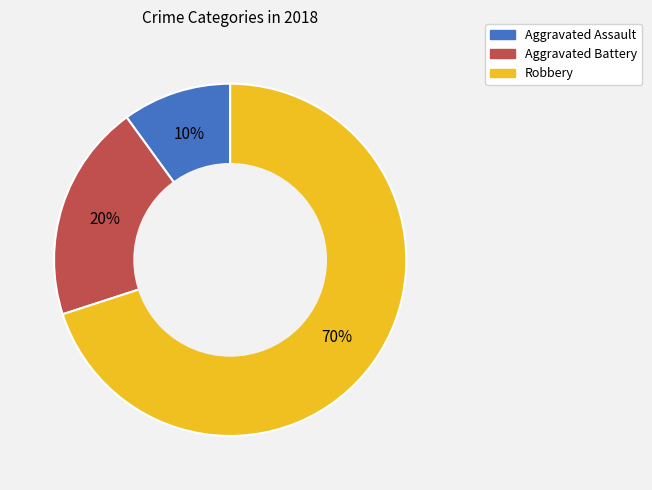

Which category has the biggest portion of the pie?

Robbery